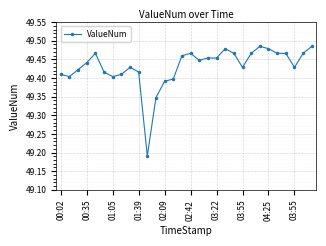

What is the difference between the maximum and minimum values?

0.3